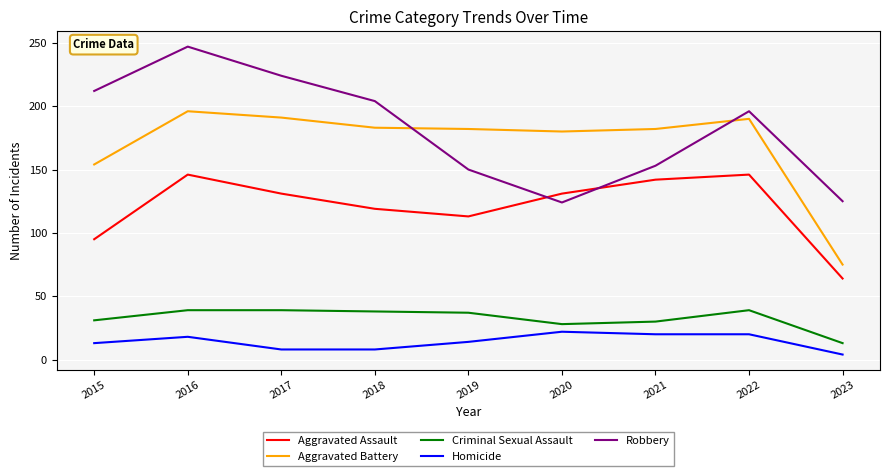

What is the difference between the second highest and minimum values in the Aggravated Battery series?

116